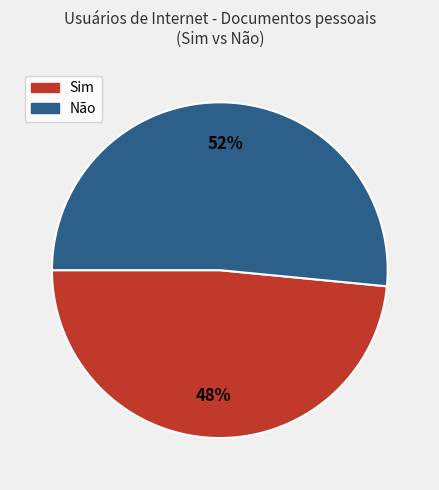

What is the largest slice in the pie chart?

Não